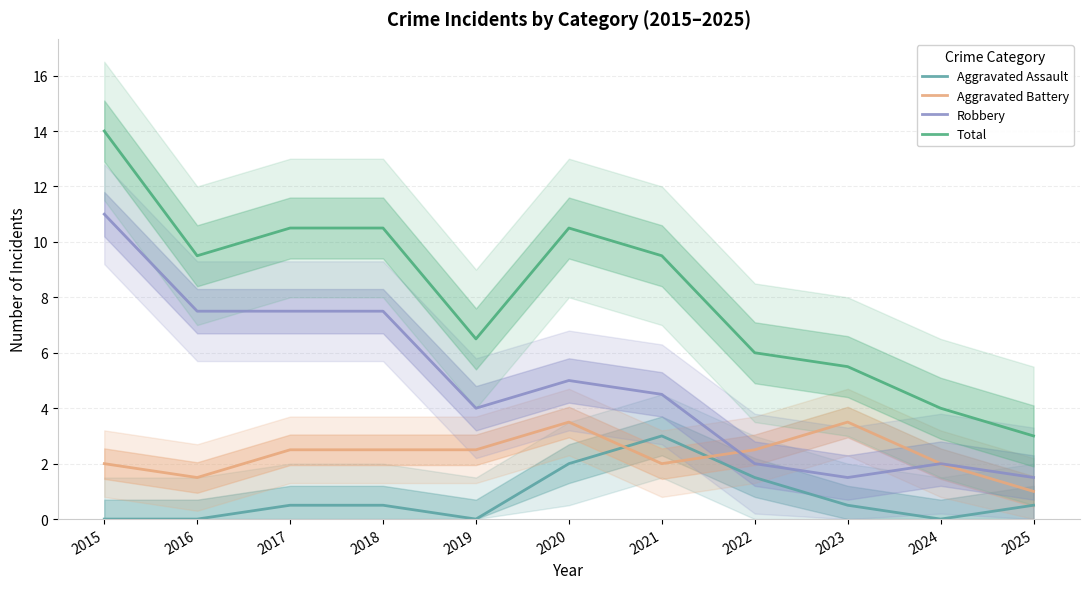

At which label is Aggravated Battery closest to 2?

2015